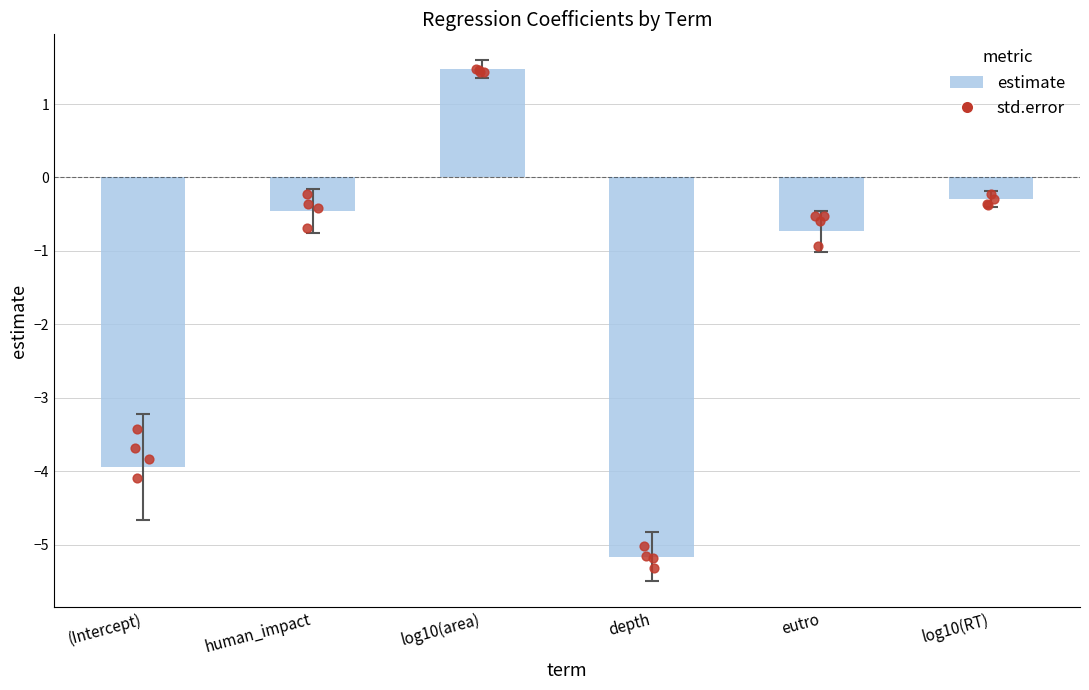

Which has a higher value, human_impact or log10(area)?

log10(area)